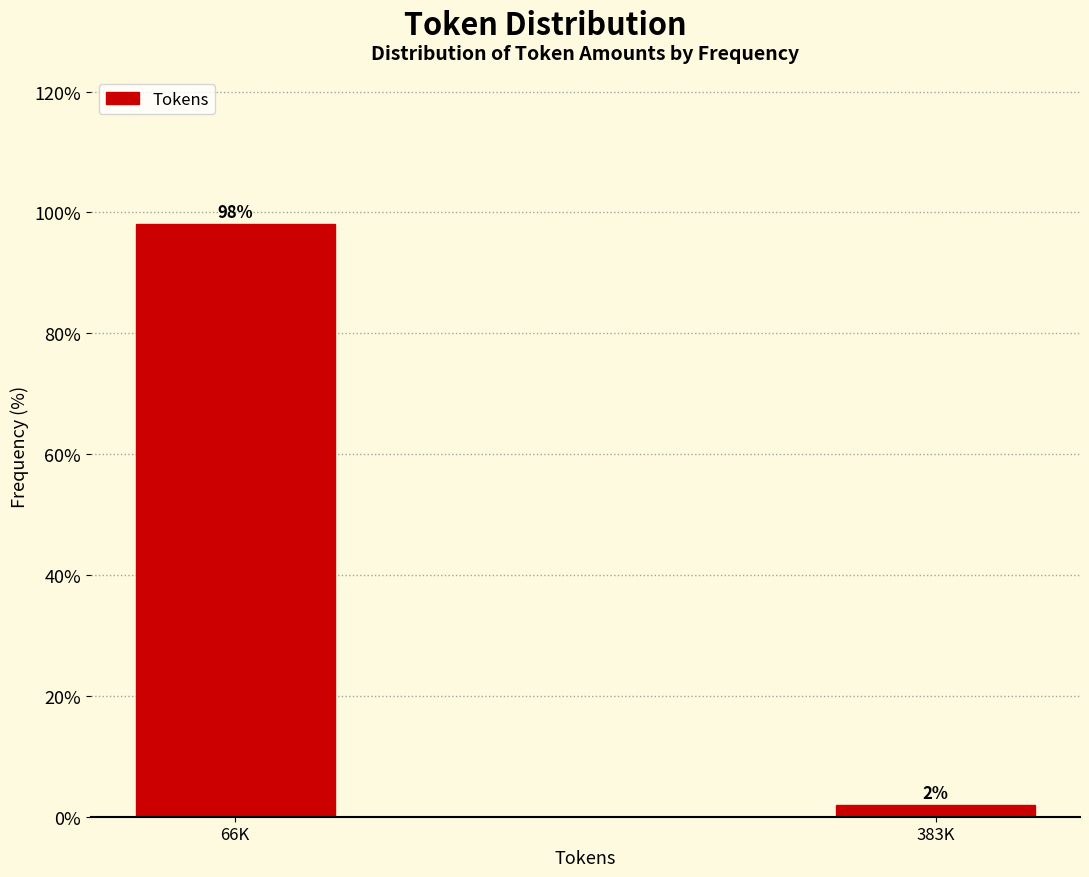

The chart shows a value of 136.8 at 66K. True or false?

False